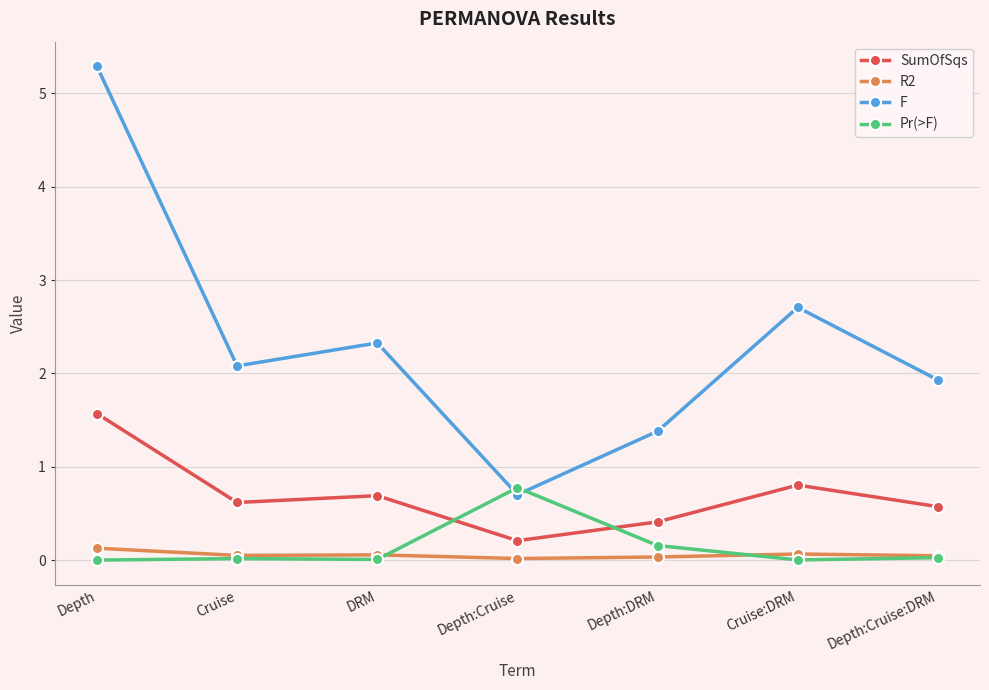

What is the difference between the second highest and minimum values in the SumOfSqs series?

0.6